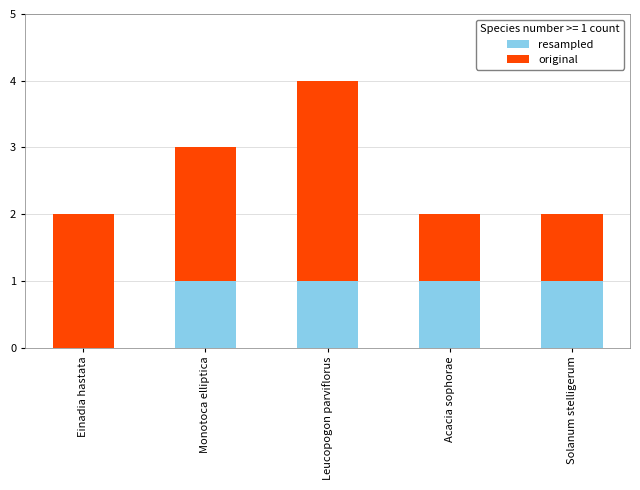

The value of resampled at Solanum stelligerum is 1. True or false?

True